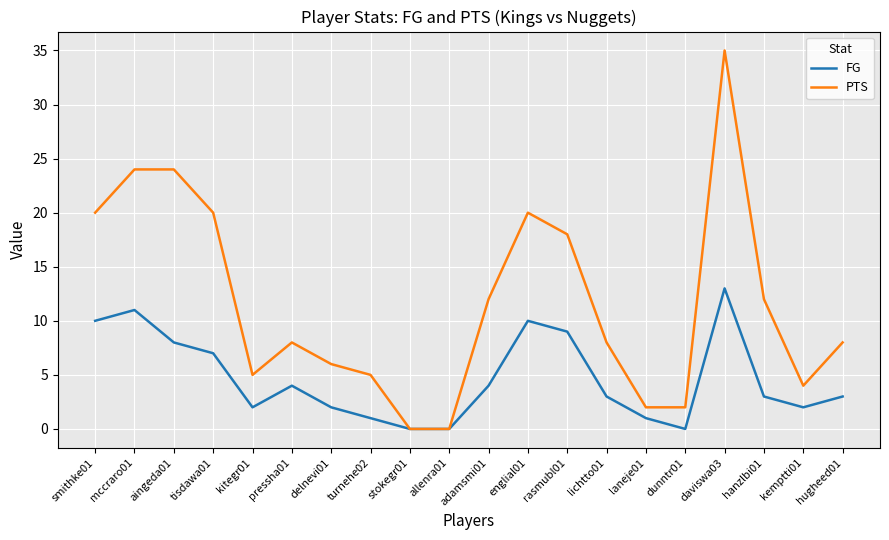

Where does the FG series first go above 3?

smithke01